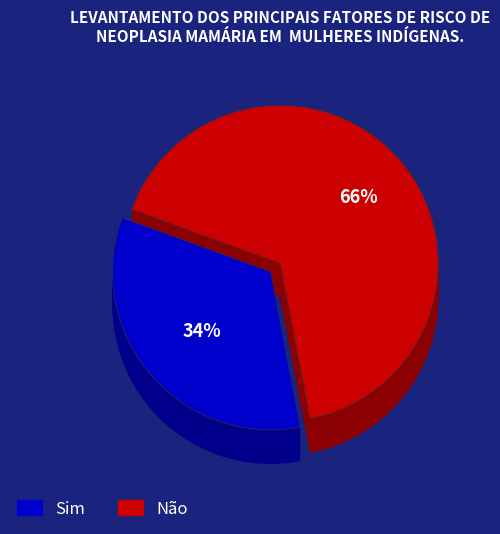

Is there any slice that represents more than half of the pie?

Yes